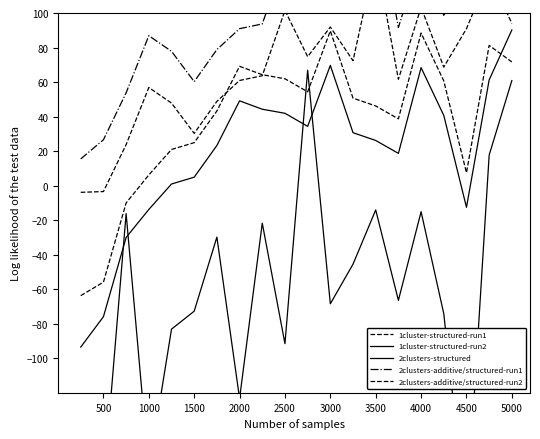

Is the value of 2clusters-additive/structured-run1 at 2000 greater than the value of 1cluster-structured-run2 at 12?

Yes